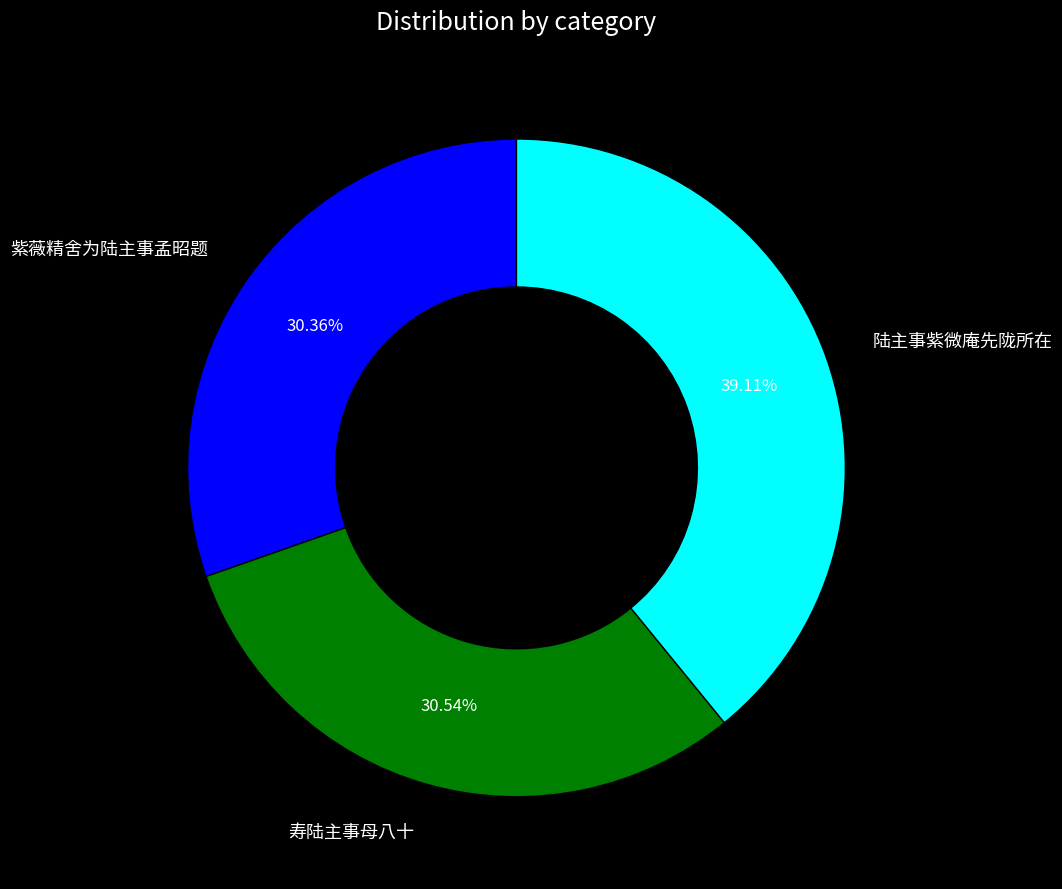

Which category has the biggest portion of the pie?

陆主事紫微庵先陇所在